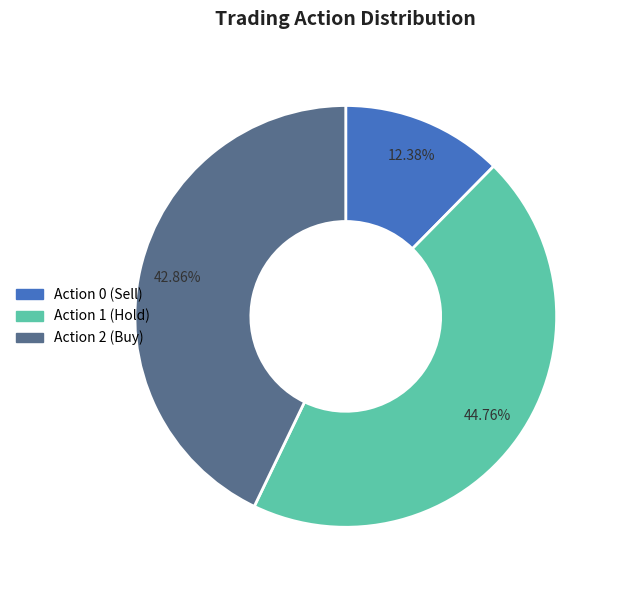

Is there a majority slice in this chart?

No